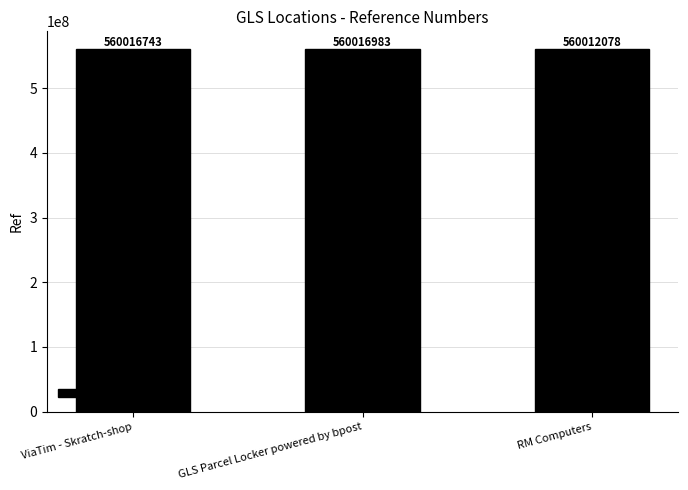

How many values are below 560016743?

1